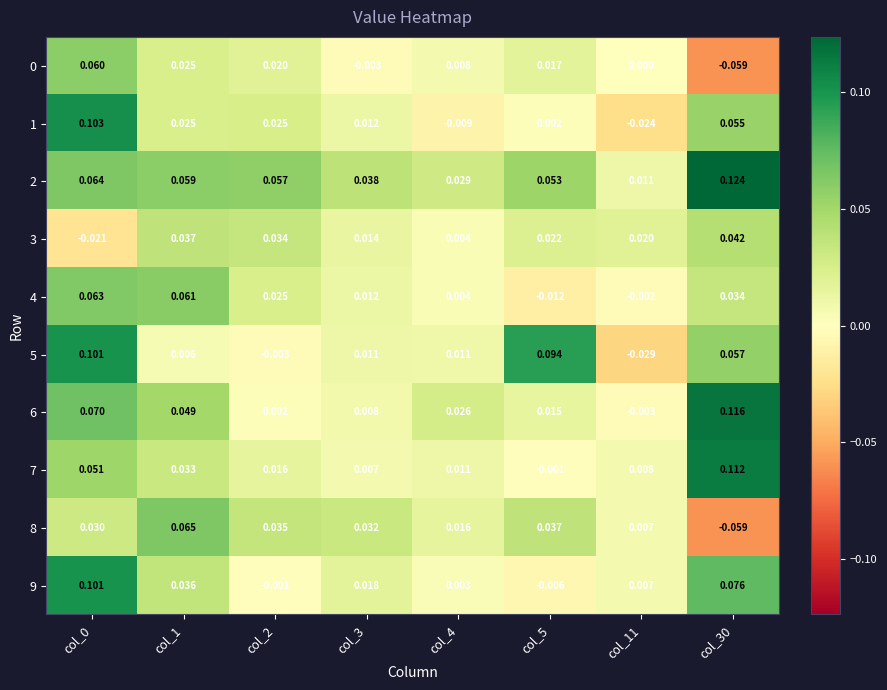

Is the value of 5 at col_1 greater than the value of 7 at col_3?

No